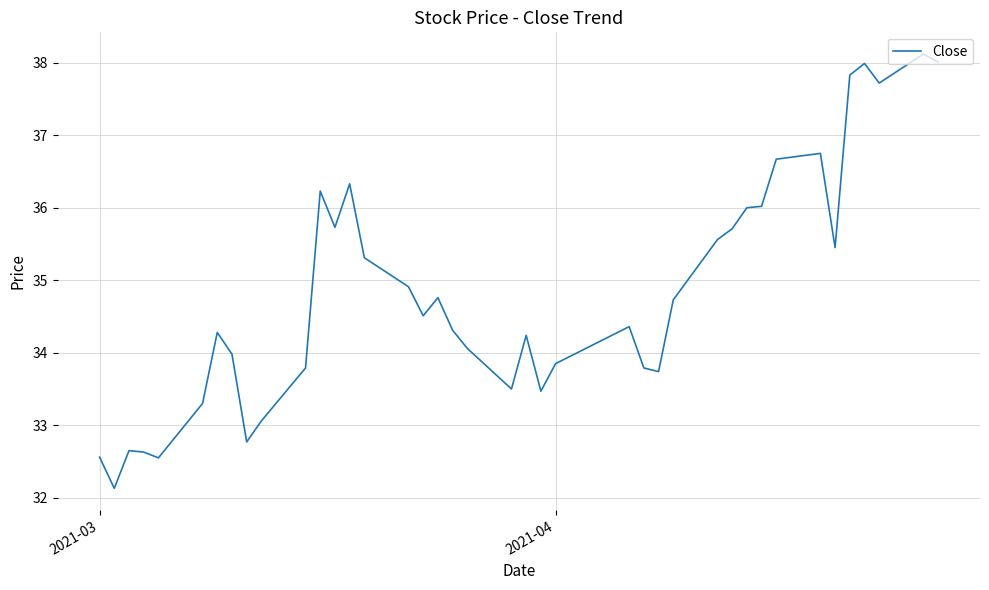

What is the minimum value shown in the chart?

32.1